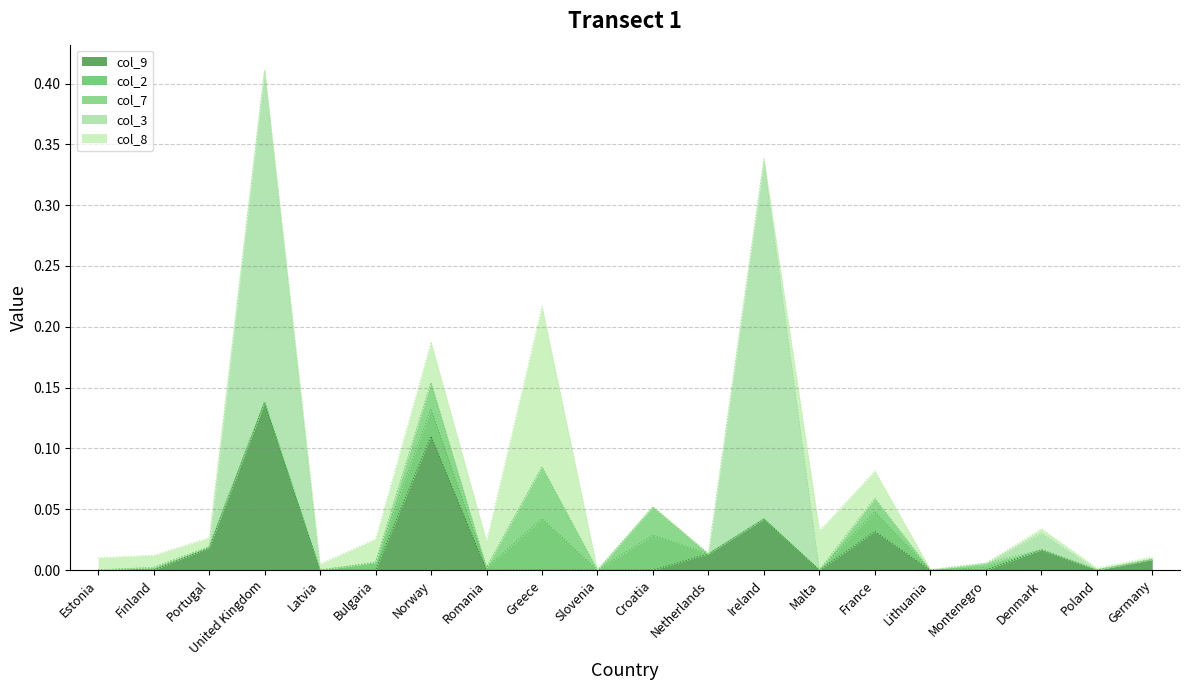

Which series has the largest range (max minus min)?

col_3